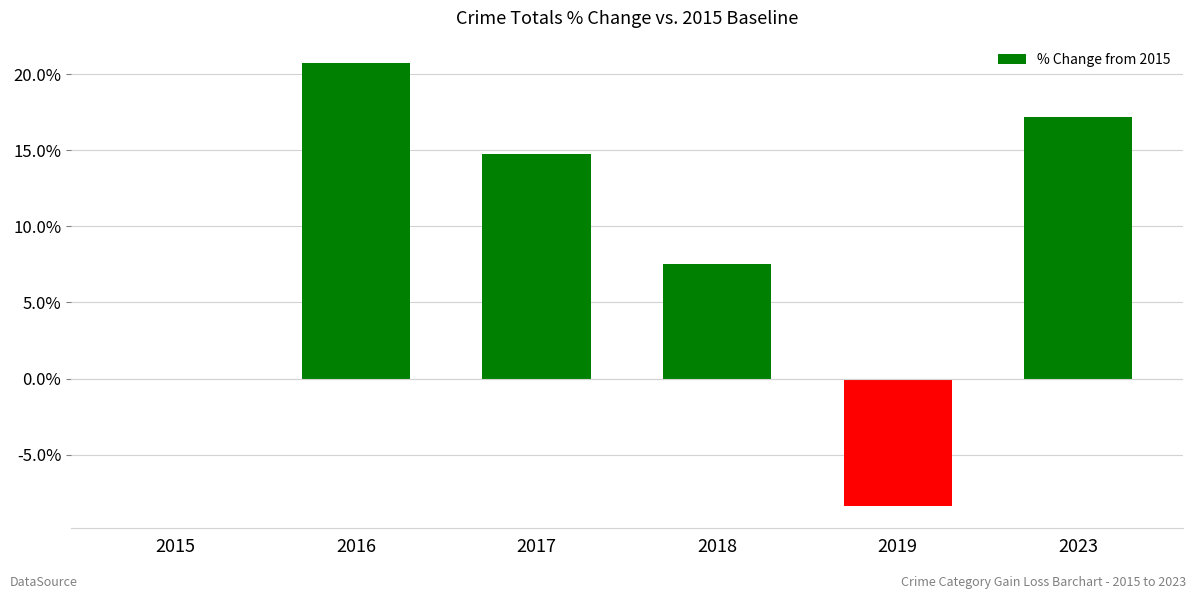

Reading left to right, list all the values displayed in this chart.

0.0	20.8	14.8	7.5	-8.4	17.2